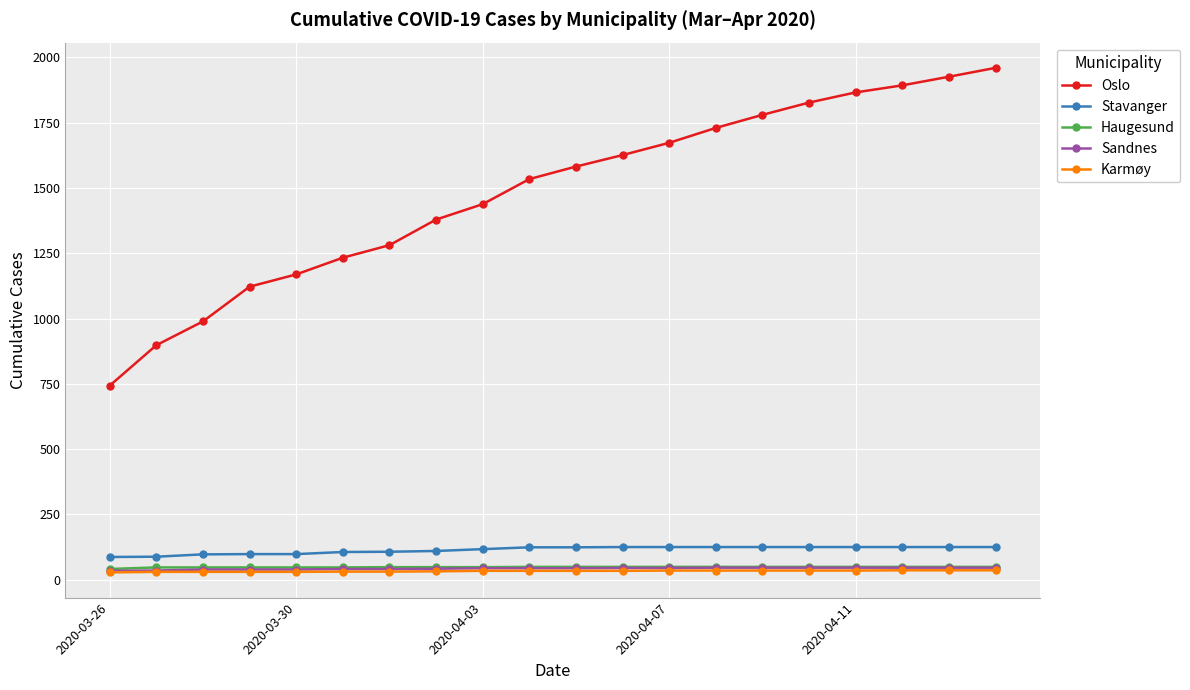

Which series has the largest total across all categories?

Oslo